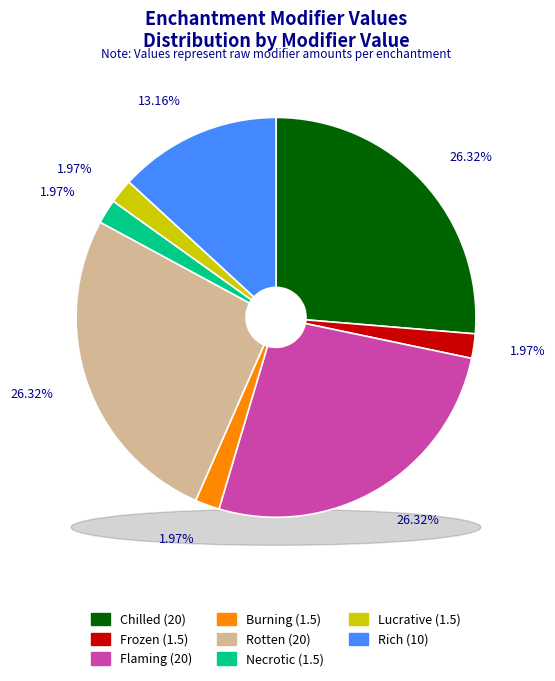

To the nearest percent, what percentage of the pie is Burning?

2%